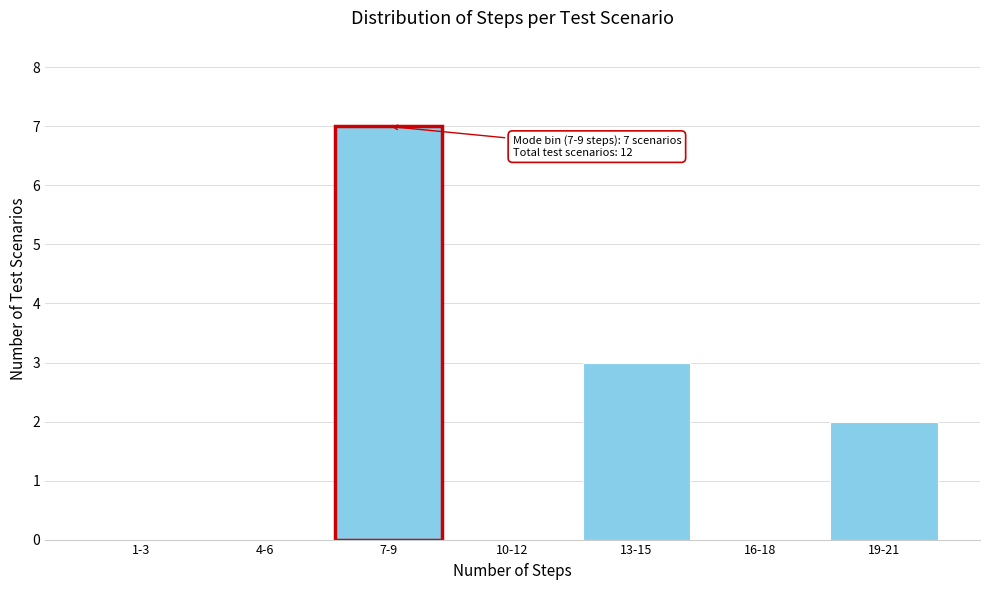

Reading left to right, transcribe all the data shown in this chart.

1-3=0	4-6=0	7-9=7	10-12=0	13-15=3	16-18=0	19-21=2